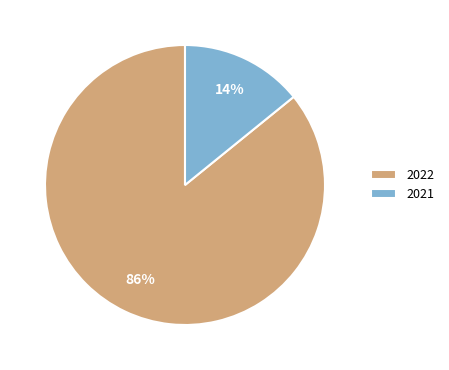

Is the sum of 2021 and 2022 greater than half?

Yes